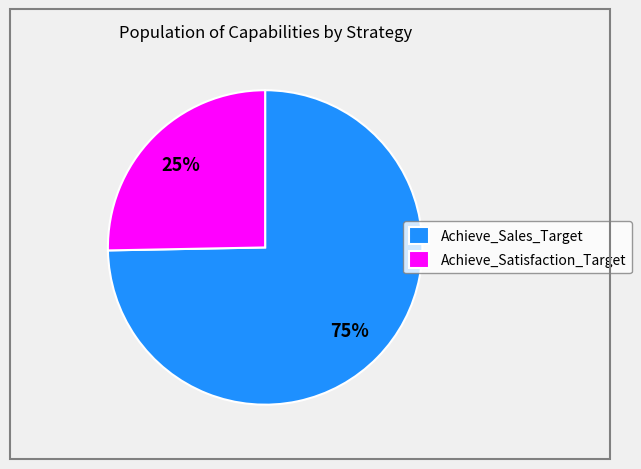

How many segments does this pie chart have?

2